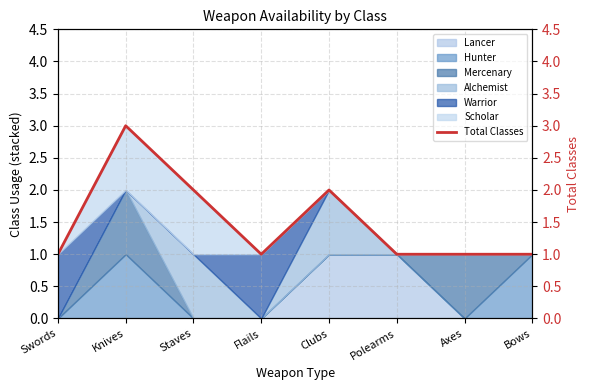

Reading left to right, transcribe all the data shown in this chart.

1	3	2	1	2	1	1	1